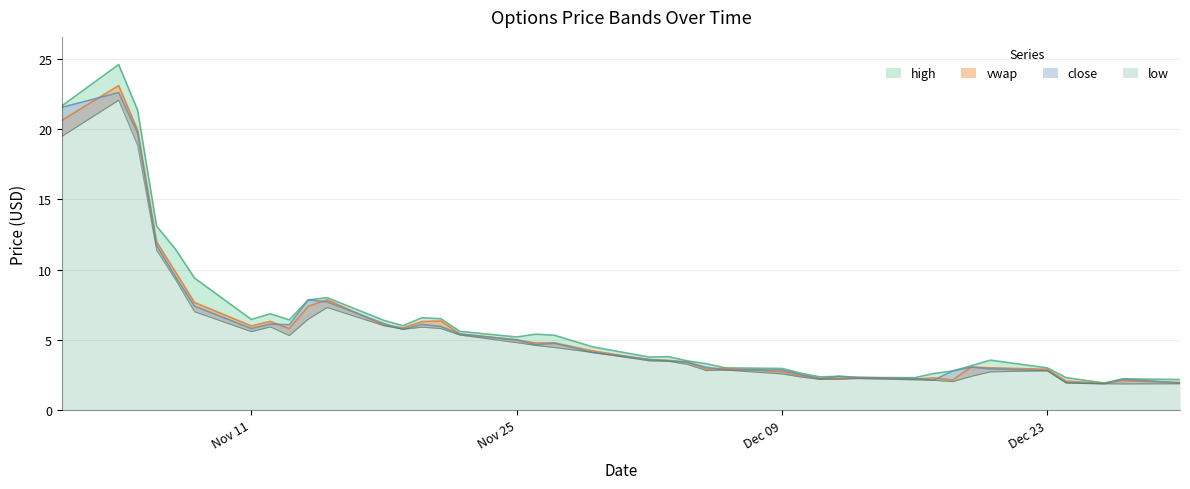

Reading left to right, what are all the values shown in this chart?

high: 21.6	24.6	21.4	13.1	11.4	9.4	6.5	6.8	6.4	7.8	8.0	6.4	6.0	6.6	6.5	5.6	5.2	5.4	5.3	4.5	3.8	3.8	3.5	3.3	3.0	3.0	2.6	2.4	2.4	2.3	2.3	2.6	2.8	3.2	3.5	3.0	2.3	1.9	2.2	2.2
vwap: 20.6	23.1	19.9	12.0	9.8	7.7	6.0	6.3	5.8	7.4	7.8	6.0	5.8	6.3	6.3	5.4	5.0	4.8	4.8	4.2	3.6	3.5	3.4	2.9	3.0	2.7	2.4	2.3	2.2	2.3	2.2	2.3	2.1	3.1	3.0	2.9	2.1	1.9	2.1	2.0
close: 21.6	22.6	19.7	11.7	9.5	7.4	5.8	6.1	6.1	7.8	7.7	6.2	5.8	6.1	6.0	5.4	5.0	4.7	4.8	4.1	3.6	3.5	3.4	3.0	2.9	2.9	2.5	2.2	2.4	2.3	2.2	2.1	2.8	3.0	2.9	2.8	1.9	1.9	2.2	1.9
low: 19.5	22.1	18.8	11.4	9.3	7.0	5.6	5.9	5.3	6.5	7.3	6.0	5.8	5.9	5.8	5.3	4.8	4.6	4.5	4.1	3.5	3.5	3.2	2.8	2.9	2.6	2.4	2.2	2.2	2.2	2.1	2.1	2.0	2.4	2.7	2.8	1.9	1.9	1.9	1.9